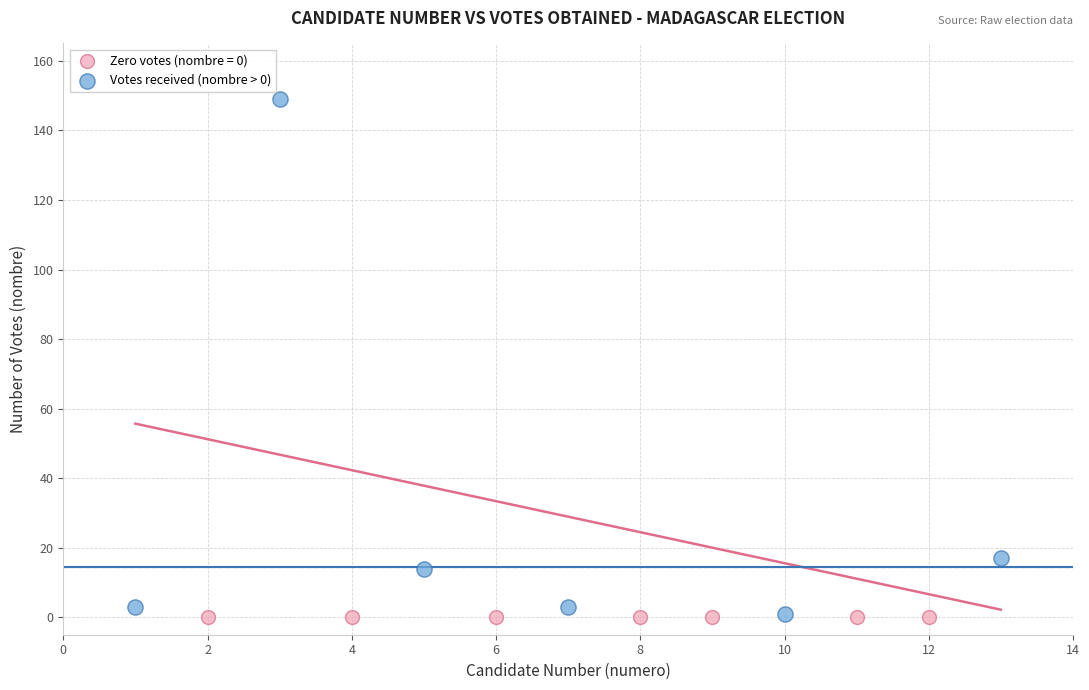

Which series contains the highest Y value?

Votes received (nombre > 0)